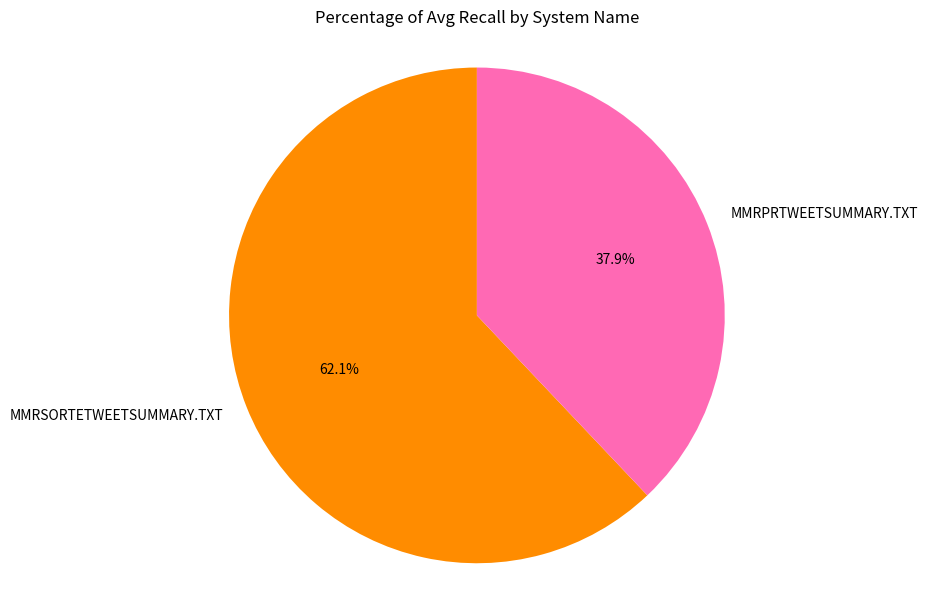

To the nearest percent, what is the difference between the largest and smallest slice percentages?

24%